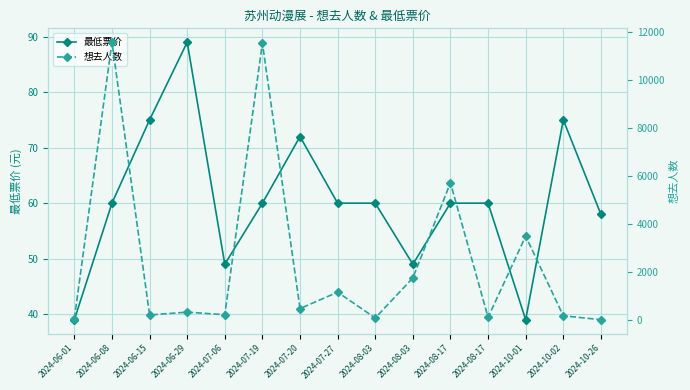

At which category is the sum across all series the highest?

2024-06-08